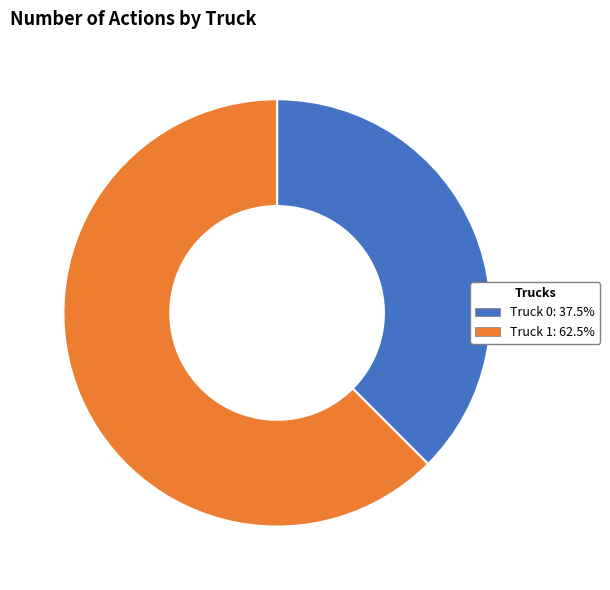

Do Truck 1: 62.5% and Truck 0: 37.5% together represent more than half of the pie?

Yes